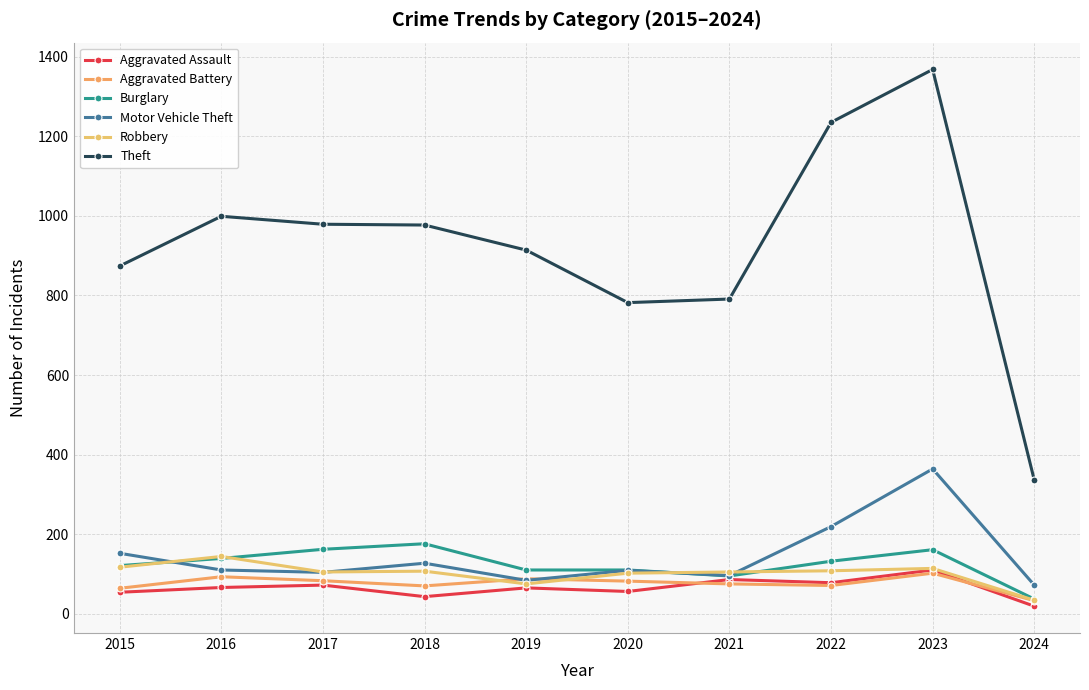

What are all the series names shown in the legend?

Aggravated Assault, Aggravated Battery, Burglary, Motor Vehicle Theft, Robbery, Theft